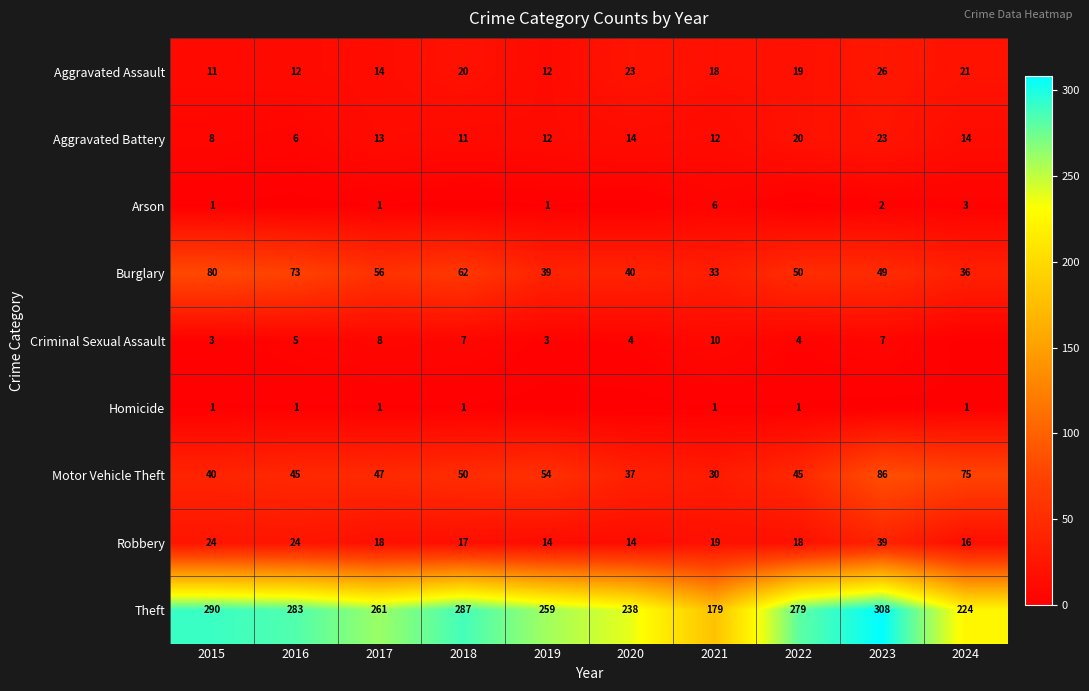

At which label is Theft closest to 243?

2020